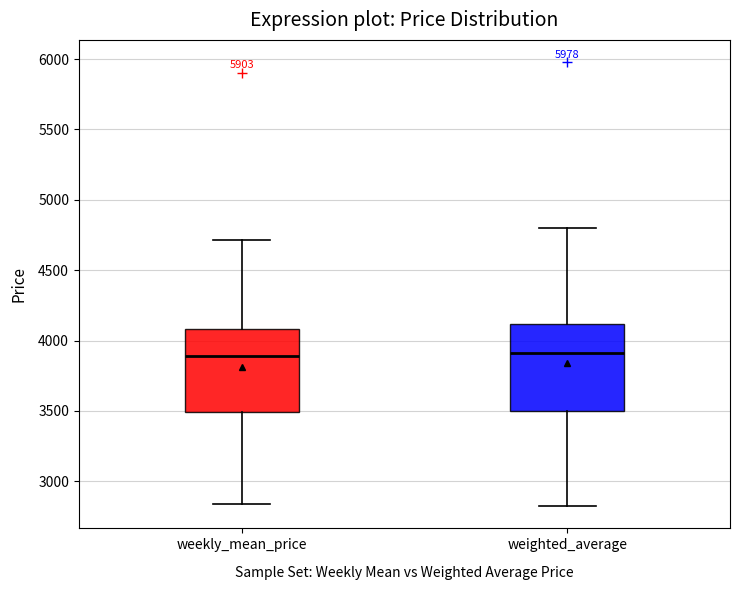

Where does the lower whisker of the box for weighted_average end on the y-axis? The values are not printed on the chart, so give them approximately, as read against the axis.

2800